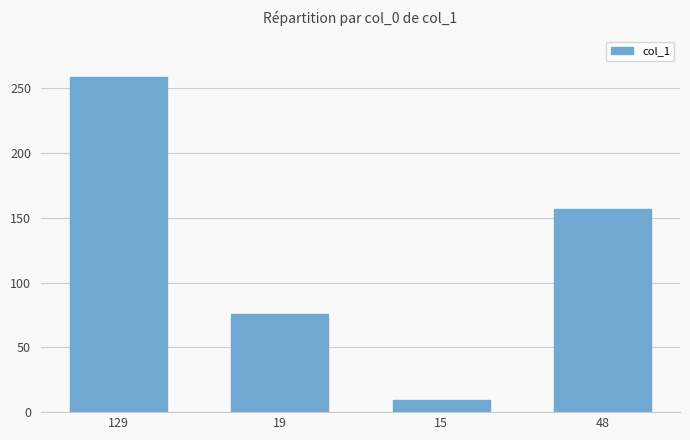

Approximately how many times larger is the value at 129 compared to 15?

28.8